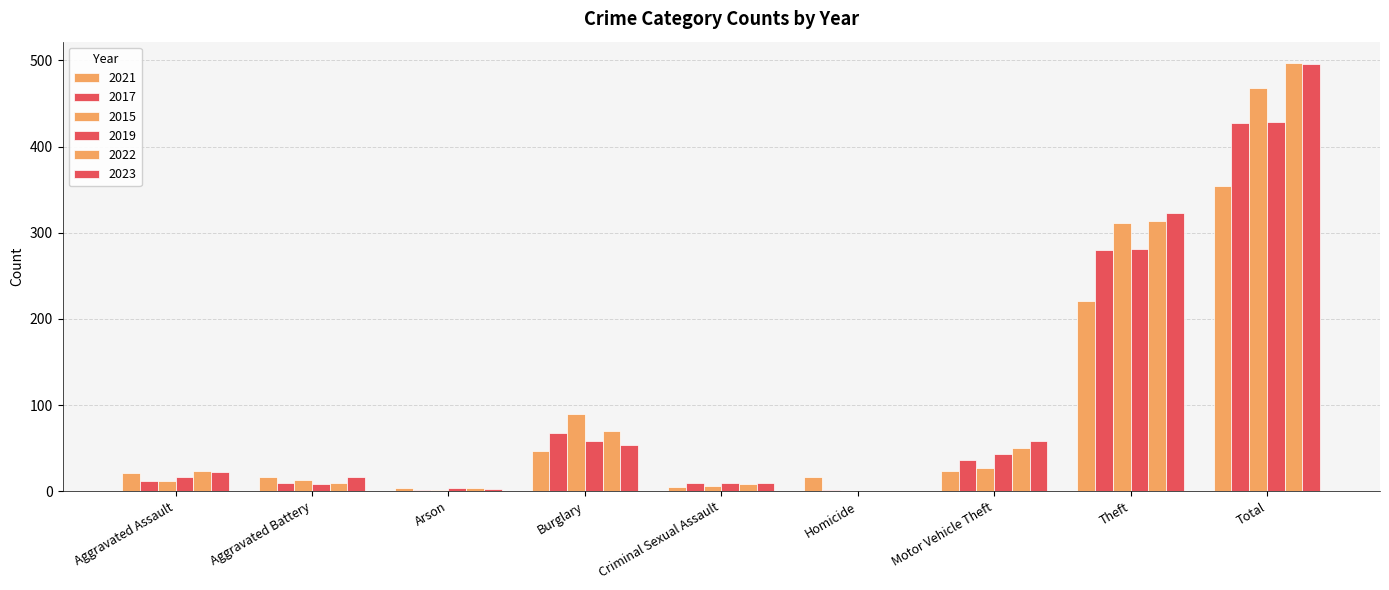

What is the difference between the maximum and minimum values in the 2021 series?

350